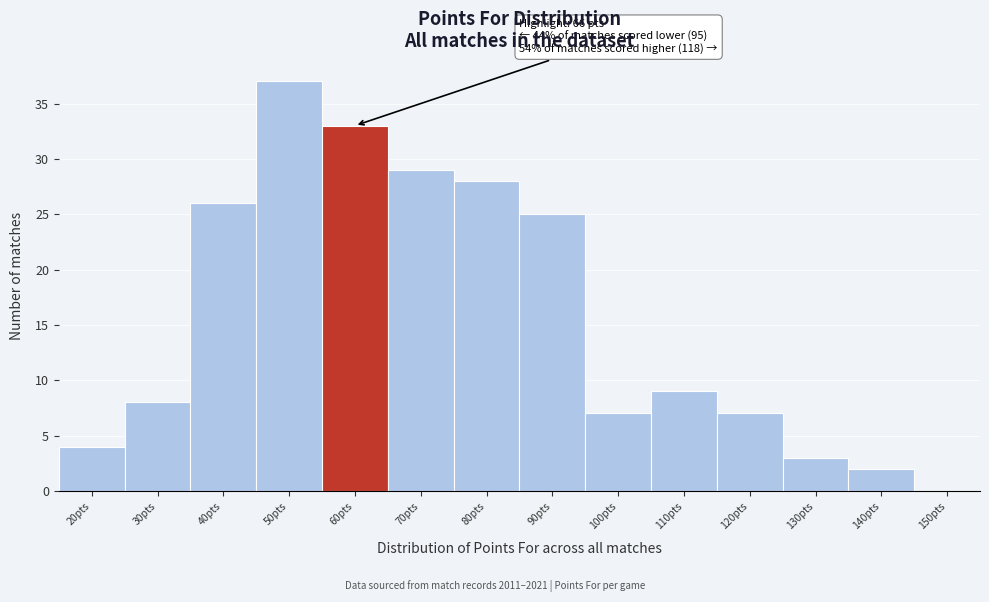

Reading right to left, transcribe all the data shown in this chart.

150pts=0	140pts=2	130pts=3	120pts=7	110pts=9	100pts=7	90pts=25	80pts=28	70pts=29	60pts=33	50pts=37	40pts=26	30pts=8	20pts=4